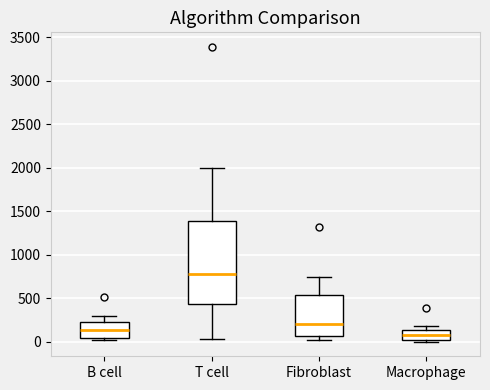

Which box is the tallest, from its lower edge to its upper edge?

T cell